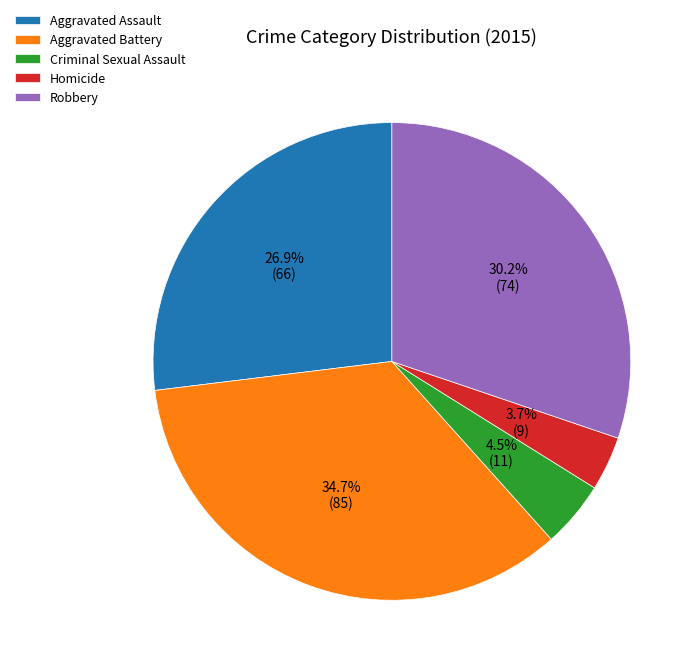

To the nearest percent, what portion does Homicide represent?

4%